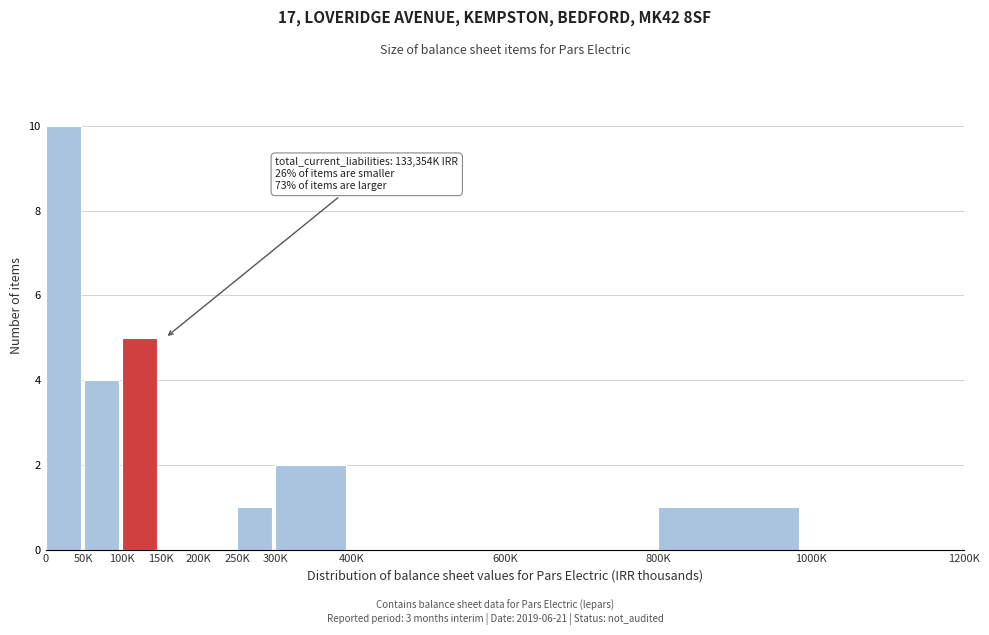

Reading left to right, list all the values displayed in this chart.

0=10	50K=4	100K=5	150K=0	200K=0	250K=1	300K=2	400K=0	600K=0	800K=1	1000K=0